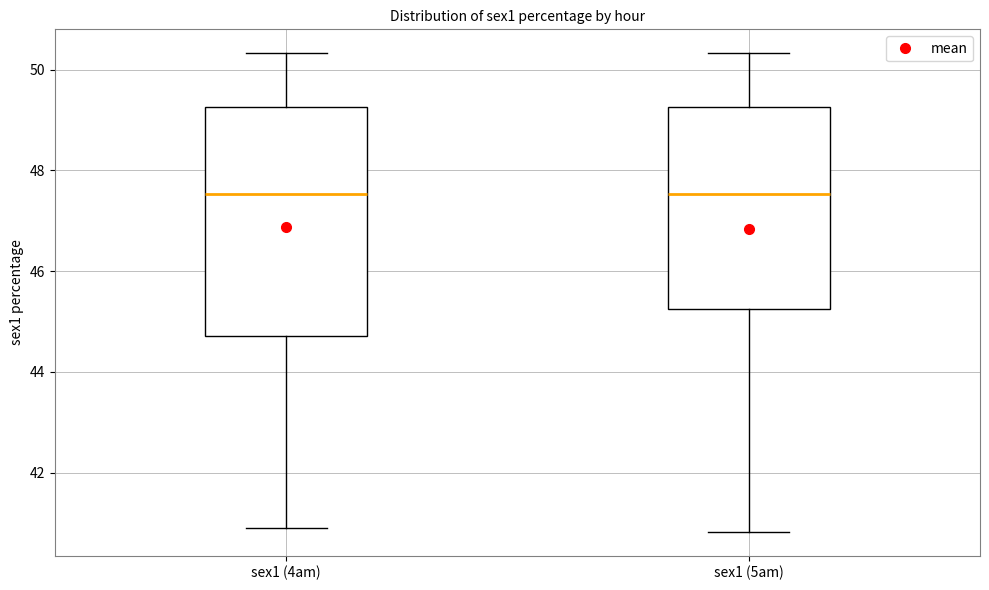

Which box is the tallest, from its lower edge to its upper edge?

sex1 (4am)